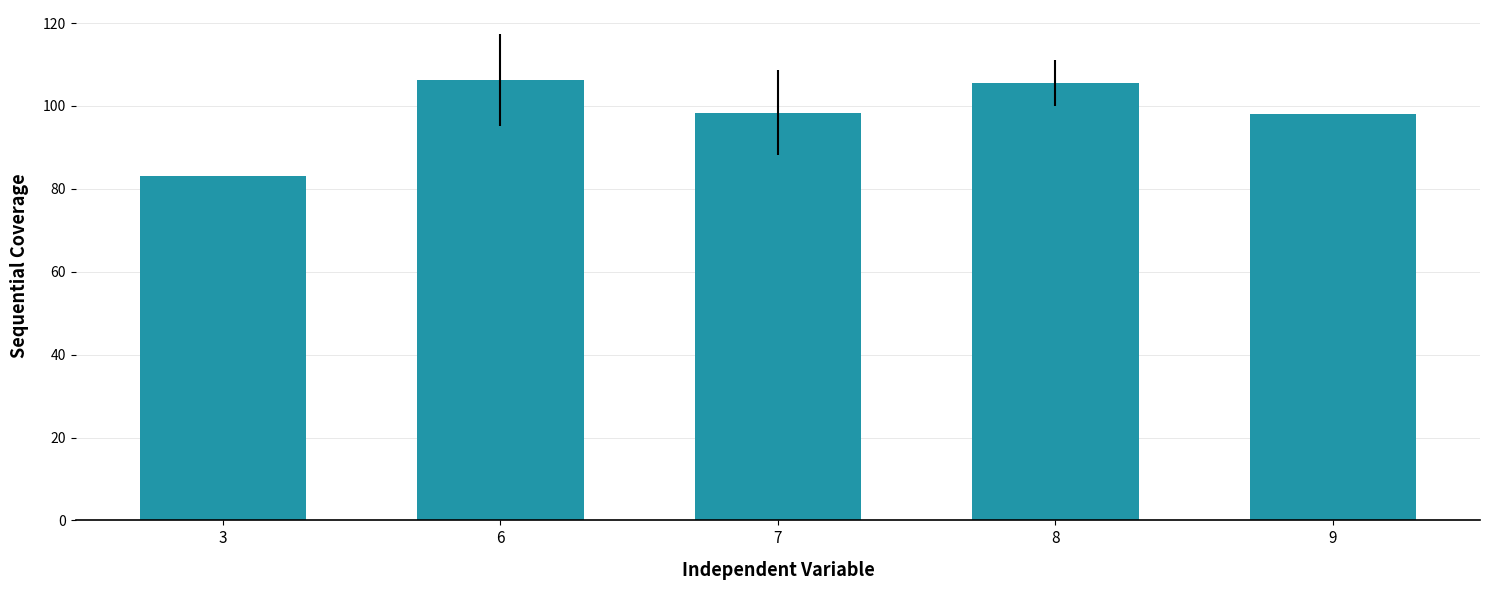

The value at 3 is 83.0. True or false?

True